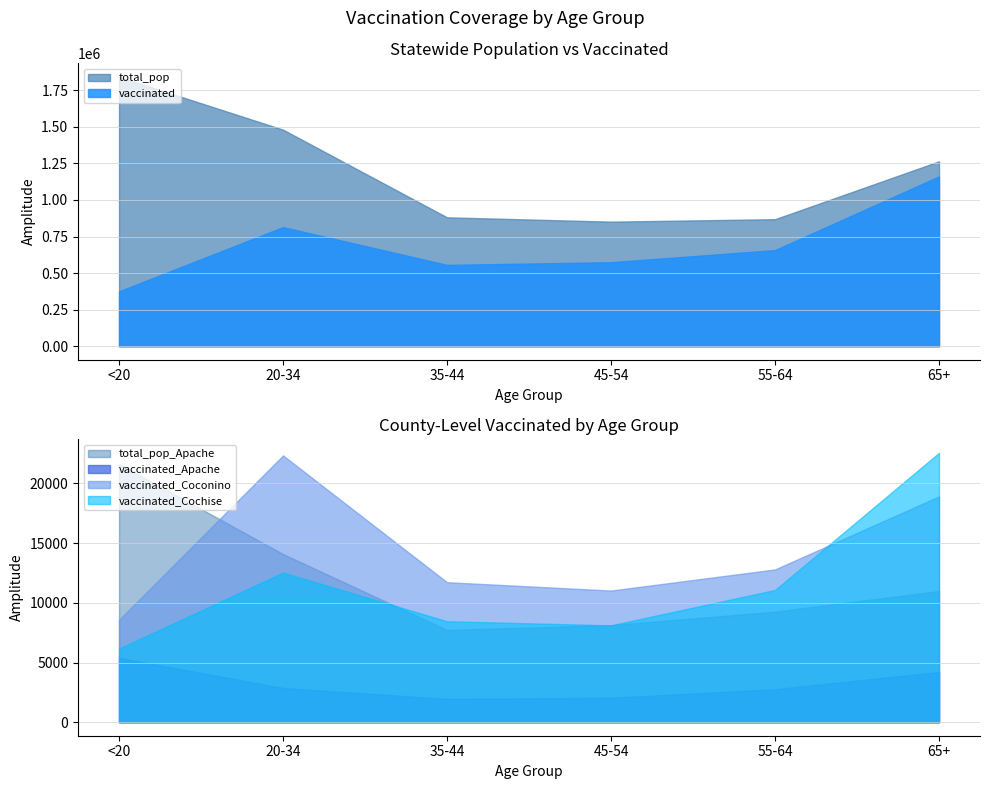

How many categories are shown in the chart?

6